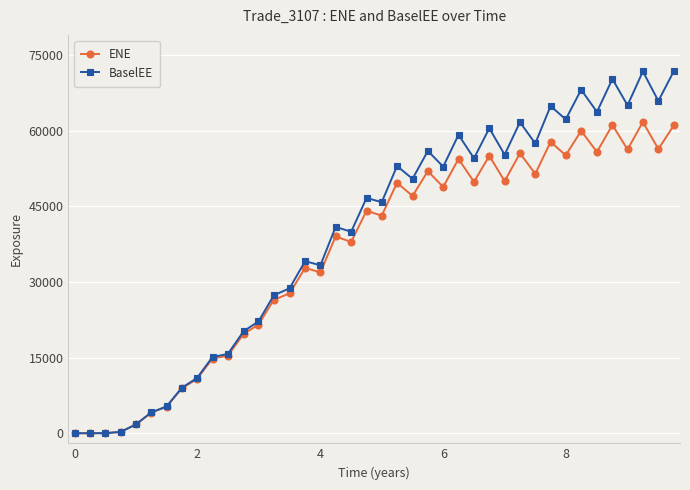

Count the number of categories in the chart.

40